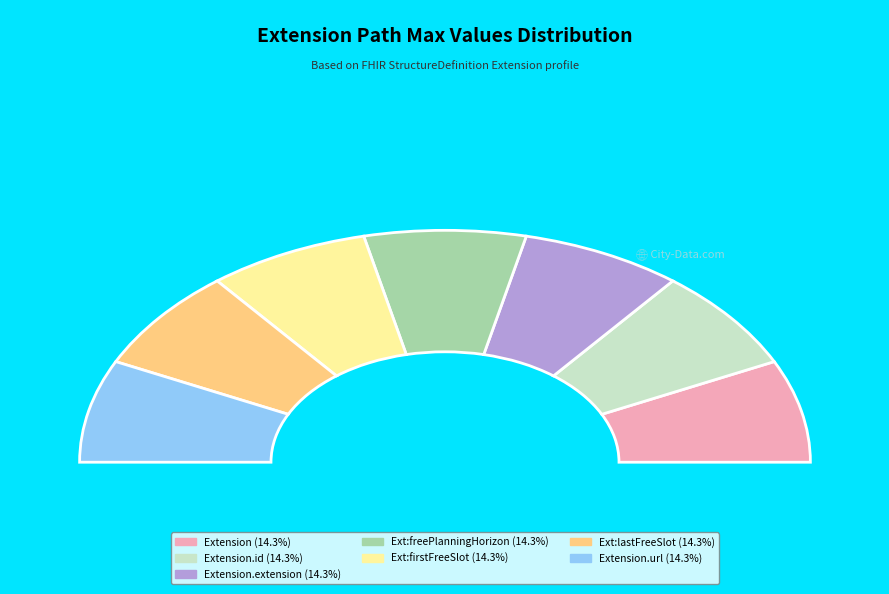

To the nearest percent, what percentage of the pie is Extension.id?

14%